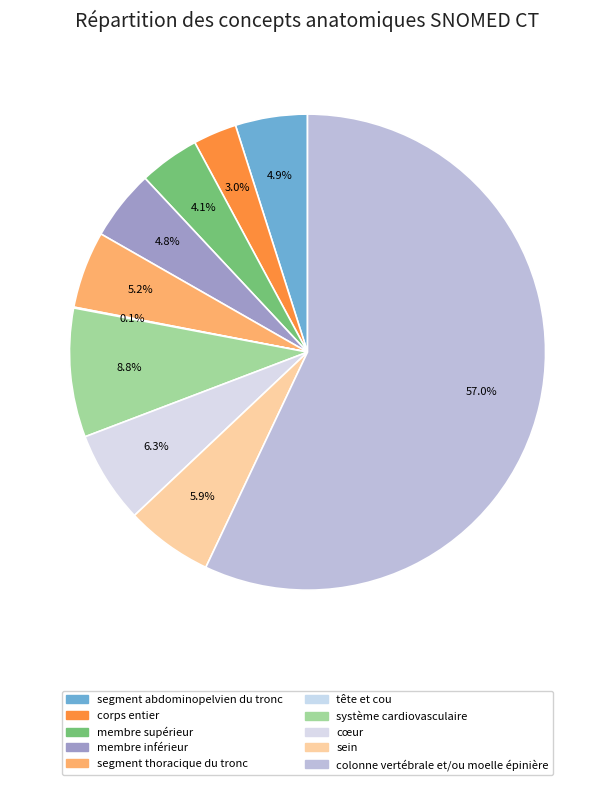

True or false: membre supérieur accounts for 4% of the total.

True